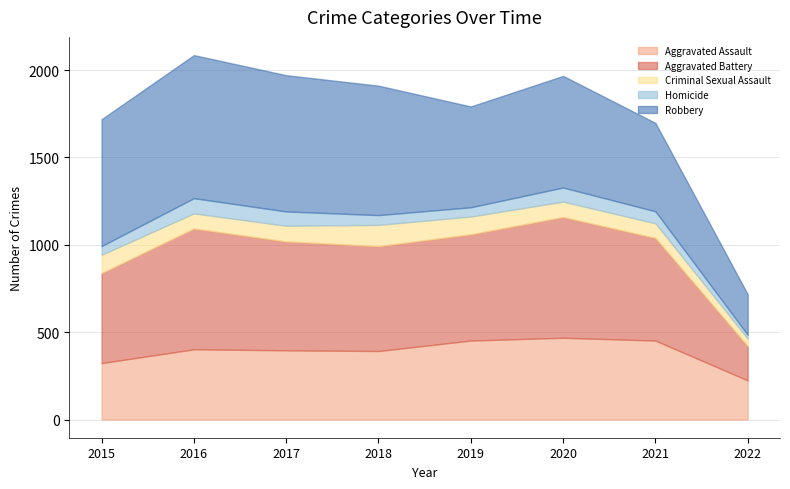

At 2018, list the series in order from largest to smallest.

Robbery, Aggravated Battery, Aggravated Assault, Criminal Sexual Assault, Homicide